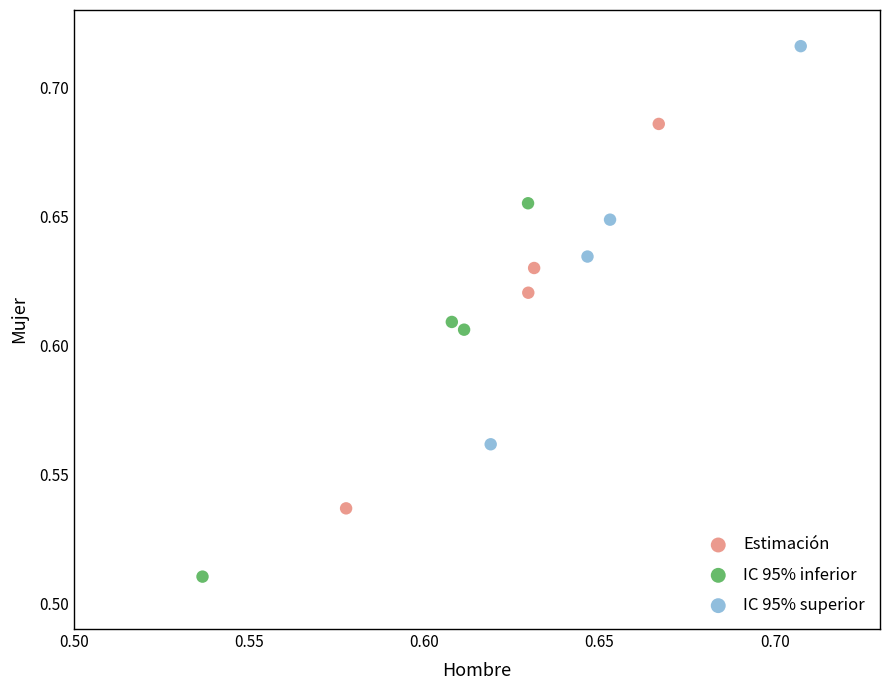

Which series contains the highest Y value?

IC 95% superior